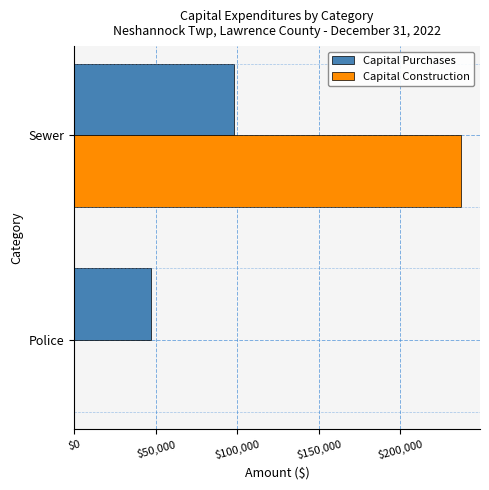

Between Police and Sewer, which series saw the biggest shift?

Capital Construction